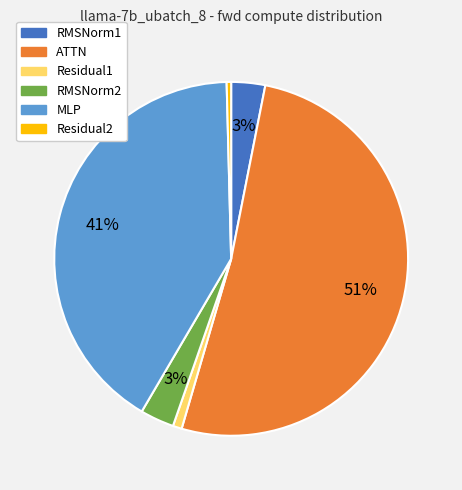

Which has a higher value, RMSNorm1 or ATTN?

ATTN